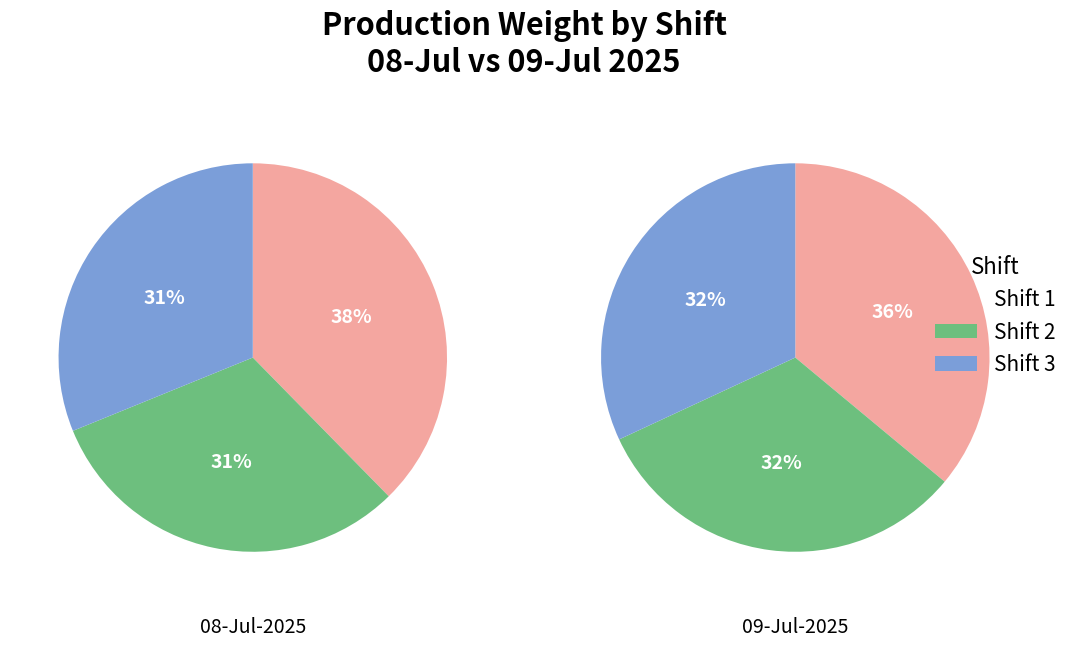

Combined, do 4 and 2 account for over 50%?

No